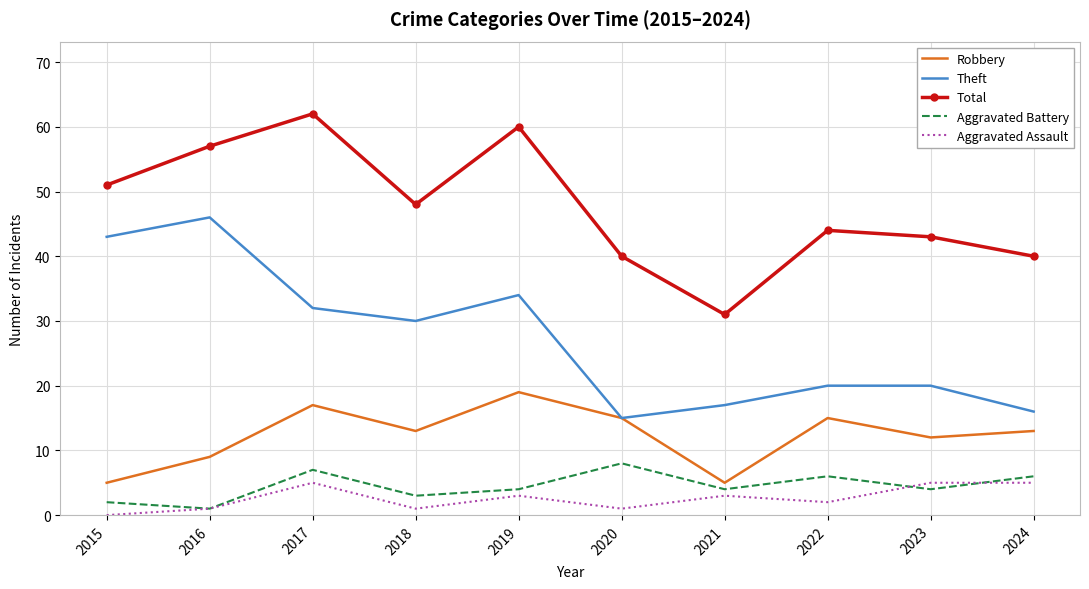

The Theft series shows 16 at 2024. True or false?

True